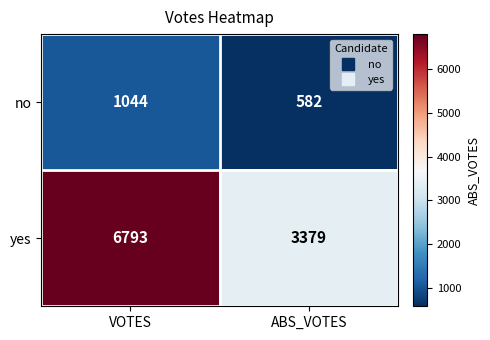

Which series has the largest range (max minus min)?

yes